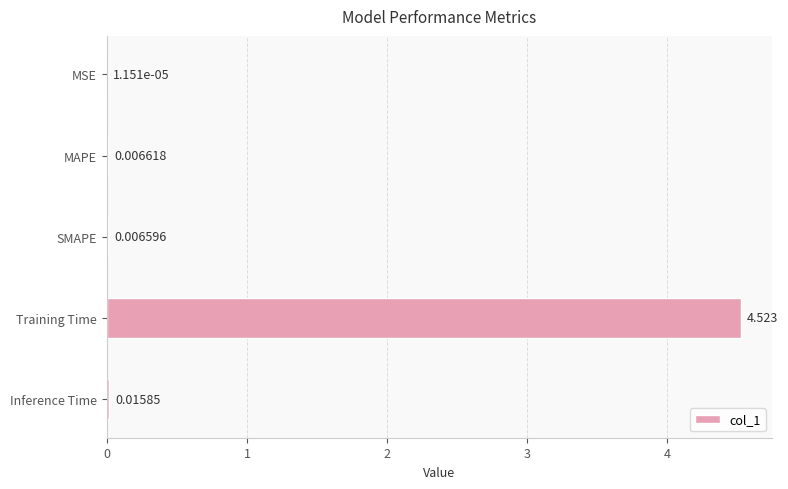

Where is the data nearest to the value 2?

Inference Time